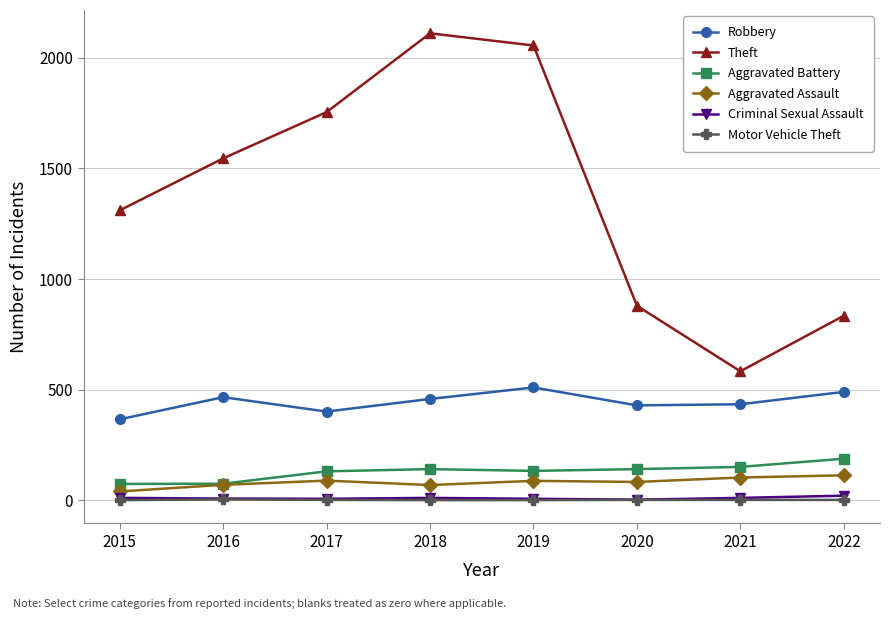

What is the lowest value of the Robbery series?

366